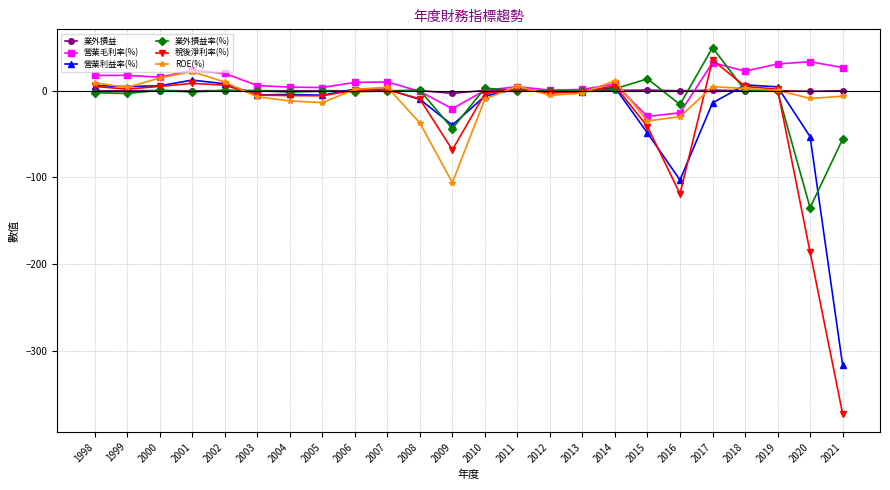

At which label does 營業毛利率(%) first exceed 9?

1998